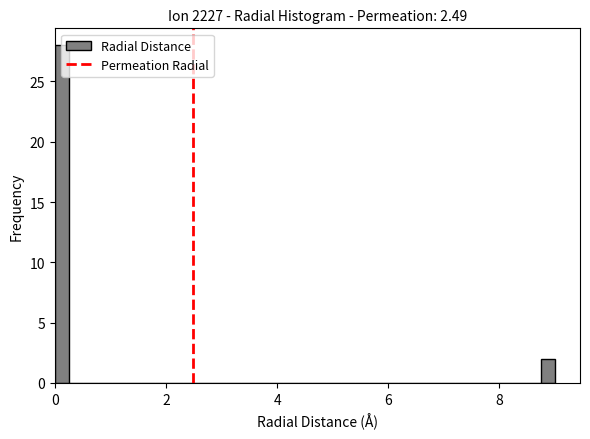

Around what value on the x-axis is the tallest bar? Give the approximate position of its centre, as read against the axis.

0.2